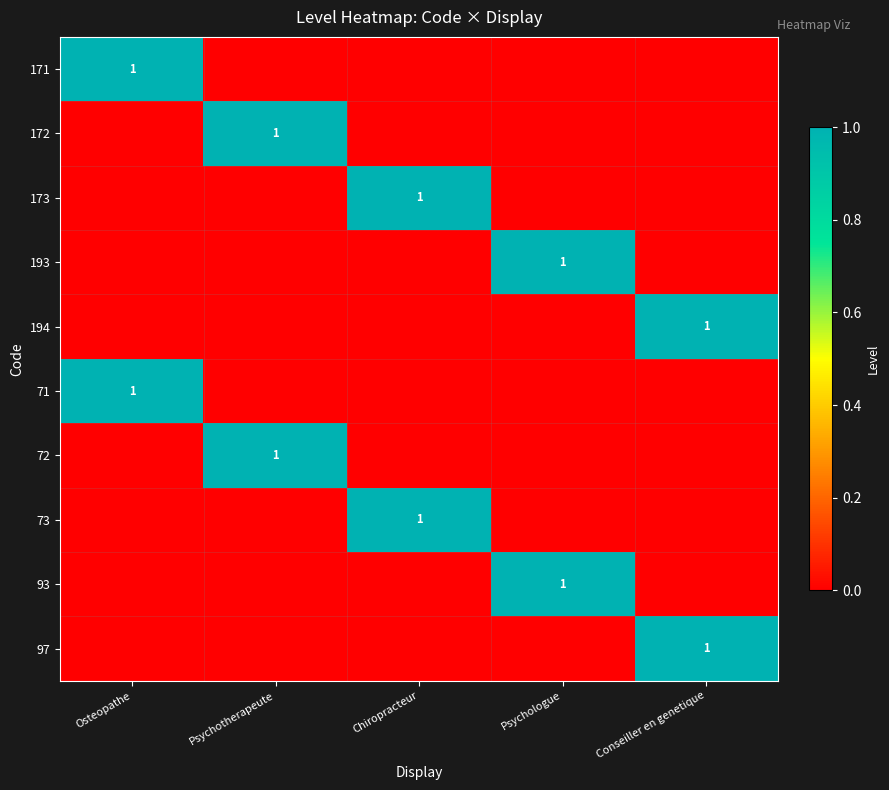

Which category has the highest value across all series?

Osteopathe